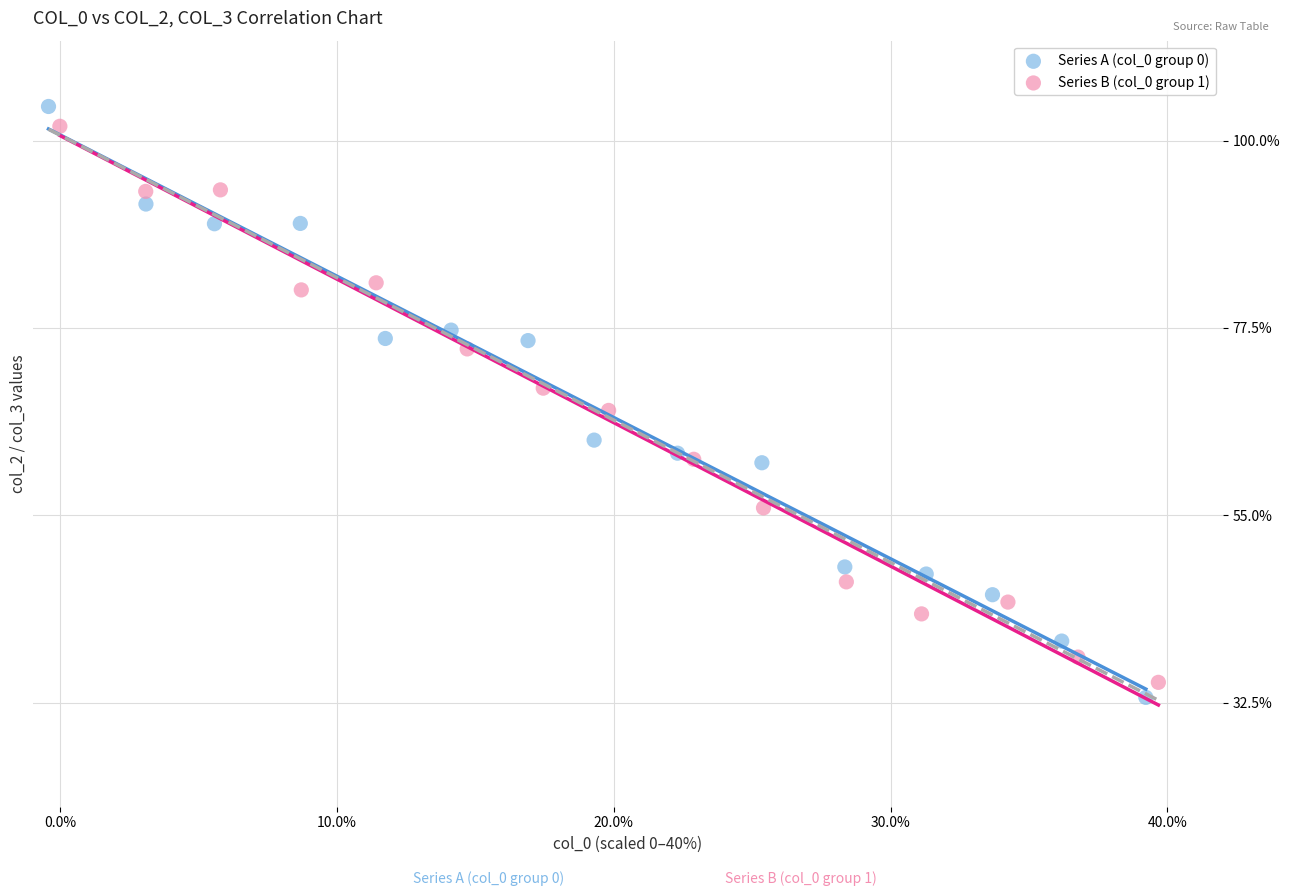

Which series has the widest spread of Y values?

Series A (col_0 group 0)